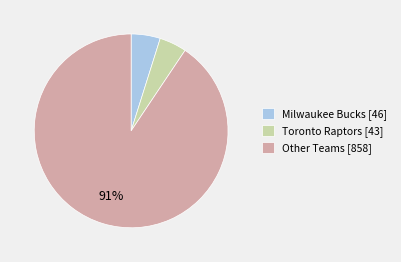

How many slices are in this pie chart?

3